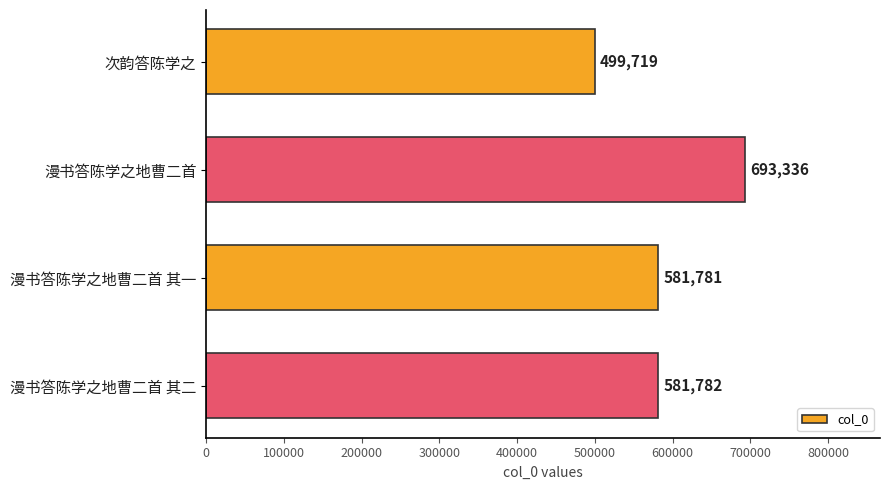

Reading top to bottom, what are all the values shown in this chart?

499719	693336	581781	581782